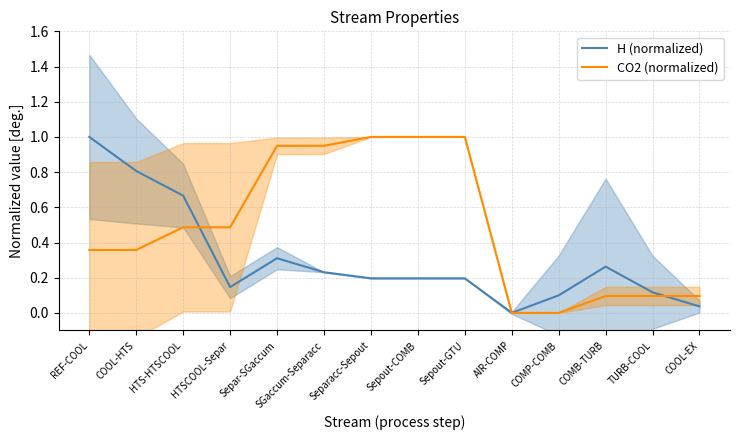

What is the label of the 7th point from the left?

Separacc-Sepout